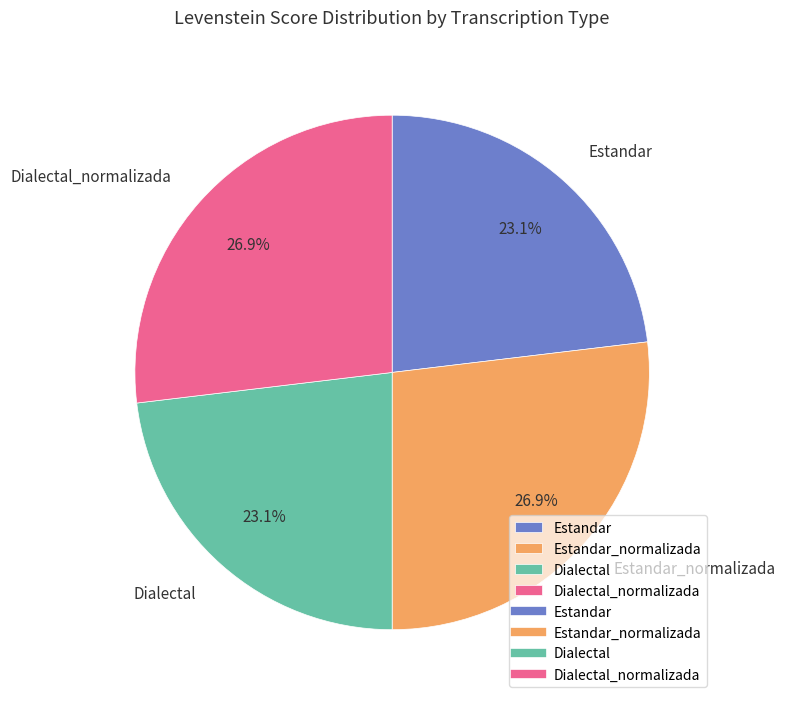

What percentage do Estandar and Dialectal together represent?

46.2%